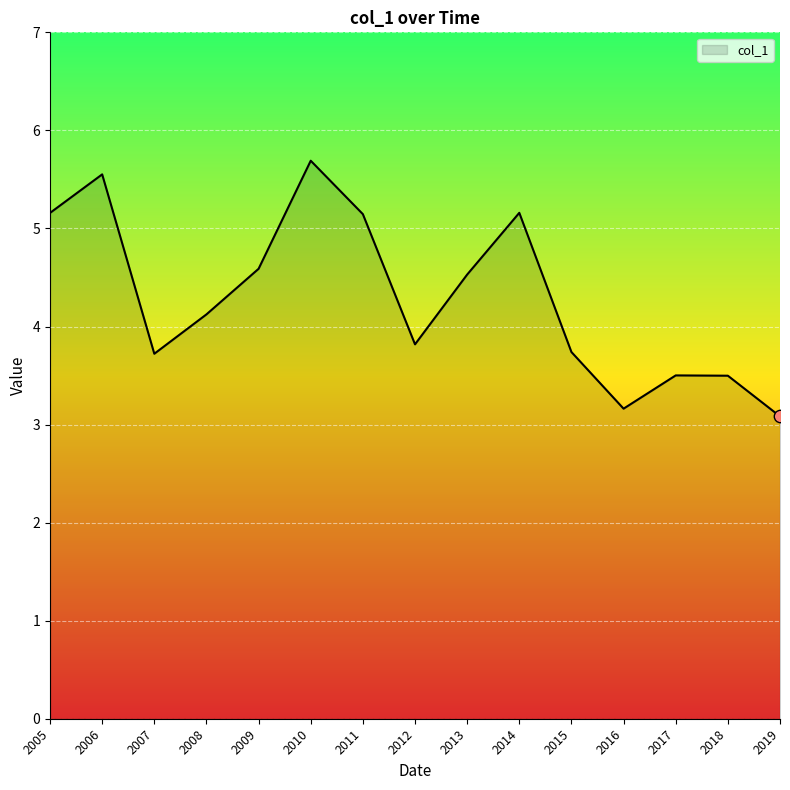

Approximately how many times larger is the value at 2018 compared to 2015?

0.9